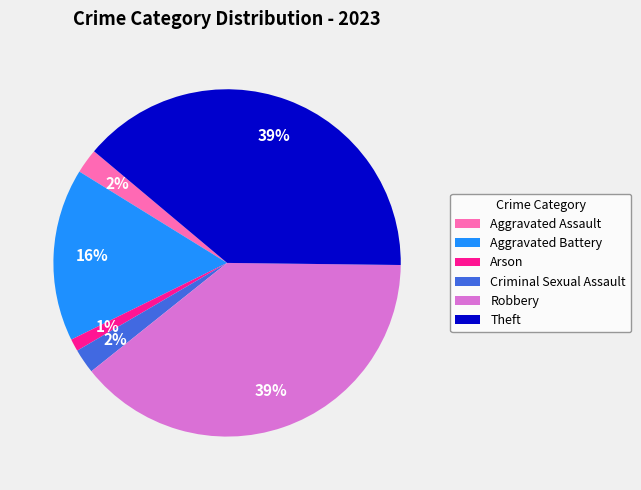

How many slices are in this pie chart?

6